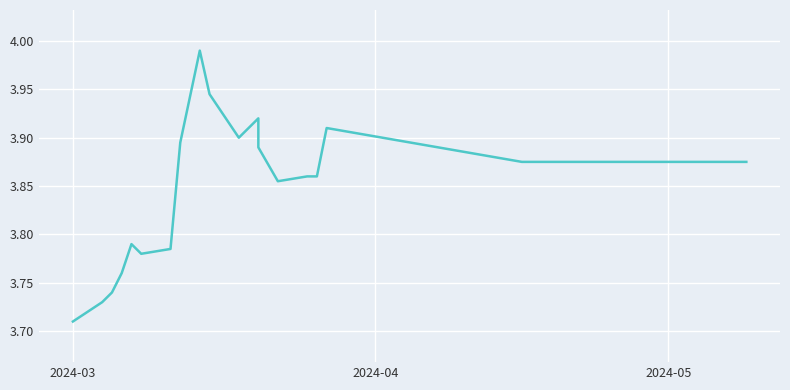

What is the average value?

3.8